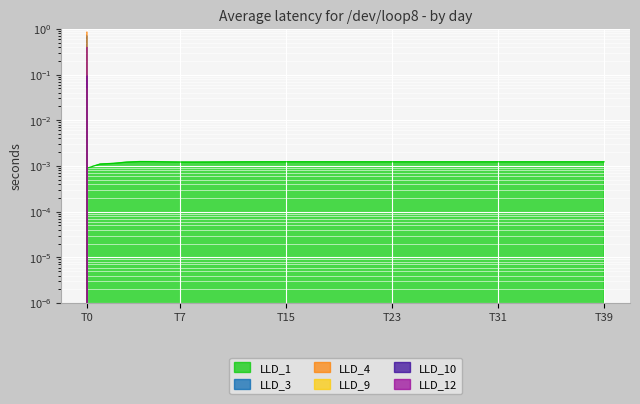

Reading right to left, what are all the values shown in this chart?

LLD_1: 0.0	0.0	0.0	0.0	0.0	0.0	0.0	0.0	0.0	0.0	0.0	0.0	0.0	0.0	0.0	0.0	0.0	0.0	0.0	0.0	0.0	0.0	0.0	0.0	0.0	0.0	0.0	0.0	0.0	0.0	0.0	0.0	0.0	0.0	0.0	0.0	0.0	0.0	0.0	0.0
LLD_3: 0.0	0.0	0.0	0.0	0.0	0.0	0.0	0.0	0.0	0.0	0.0	0.0	0.0	0.0	0.0	0.0	0.0	0.0	0.0	0.0	0.0	0.0	0.0	0.0	0.0	0.0	0.0	0.0	0.0	0.0	0.0	0.0	0.0	0.0	0.0	0.0	0.0	0.0	0.0	0.8
LLD_4: 0.0	0.0	0.0	0.0	0.0	0.0	0.0	0.0	0.0	0.0	0.0	0.0	0.0	0.0	0.0	0.0	0.0	0.0	0.0	0.0	0.0	0.0	0.0	0.0	0.0	0.0	0.0	0.0	0.0	0.0	0.0	0.0	0.0	0.0	0.0	0.0	0.0	0.0	0.0	0.7
LLD_9: 0.0	0.0	0.0	0.0	0.0	0.0	0.0	0.0	0.0	0.0	0.0	0.0	0.0	0.0	0.0	0.0	0.0	0.0	0.0	0.0	0.0	0.0	0.0	0.0	0.0	0.0	0.0	0.0	0.0	0.0	0.0	0.0	0.0	0.0	0.0	0.0	0.0	0.0	0.0	0.4
LLD_10: 0.0	0.0	0.0	0.0	0.0	0.0	0.0	0.0	0.0	0.0	0.0	0.0	0.0	0.0	0.0	0.0	0.0	0.0	0.0	0.0	0.0	0.0	0.0	0.0	0.0	0.0	0.0	0.0	0.0	0.0	0.0	0.0	0.0	0.0	0.0	0.0	0.0	0.0	0.0	0.0
LLD_12: 0.0	0.0	0.0	0.0	0.0	0.0	0.0	0.0	0.0	0.0	0.0	0.0	0.0	0.0	0.0	0.0	0.0	0.0	0.0	0.0	0.0	0.0	0.0	0.0	0.0	0.0	0.0	0.0	0.0	0.0	0.0	0.0	0.0	0.0	0.0	0.0	0.0	0.0	0.0	0.1